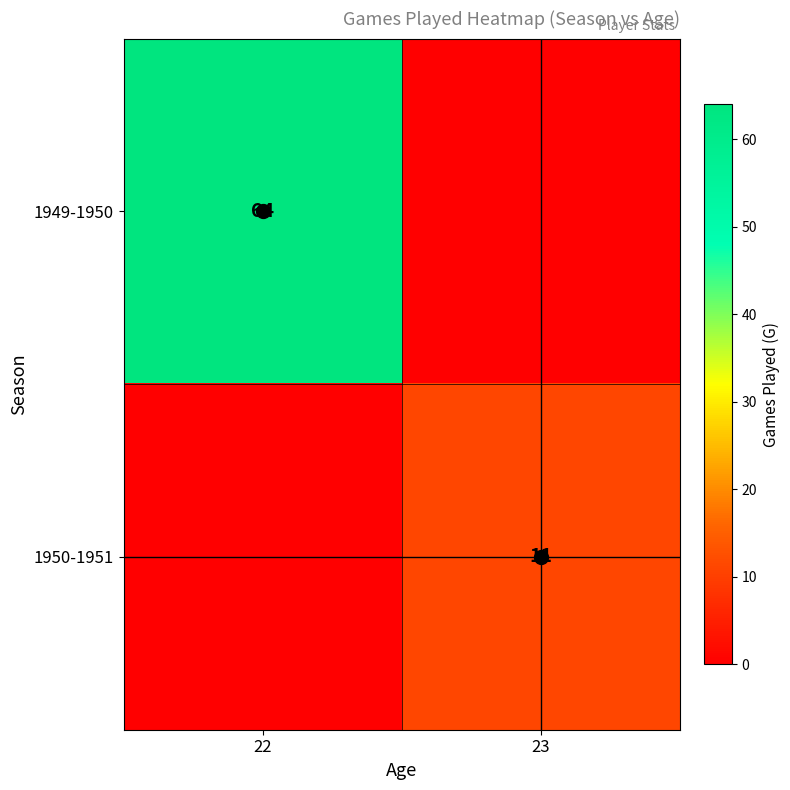

Is it true that 1949-1950 equals 64 at 22?

True